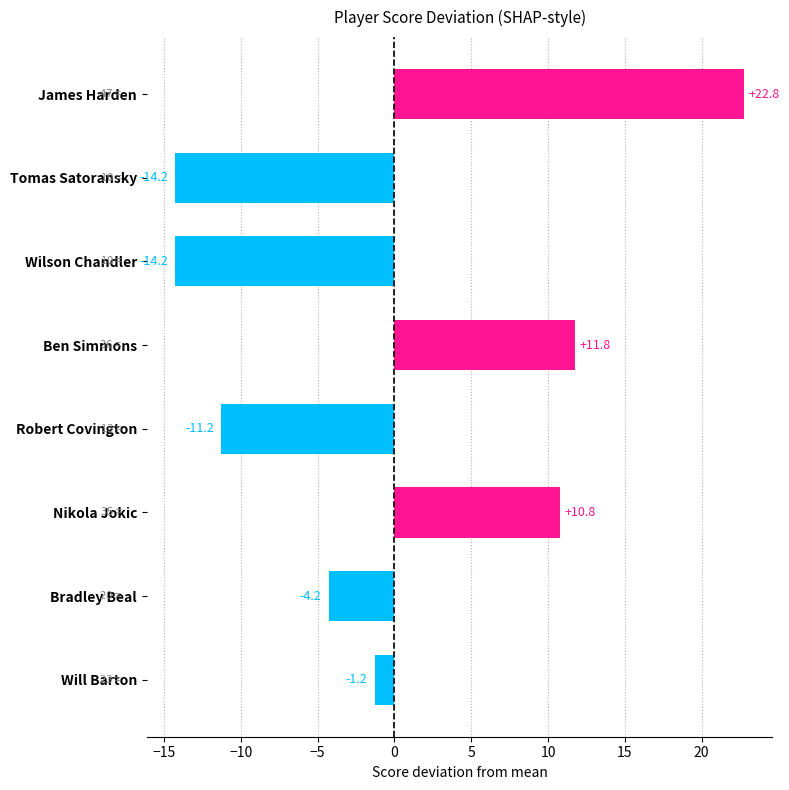

Where is the data nearest to the value 4?

Will Barton